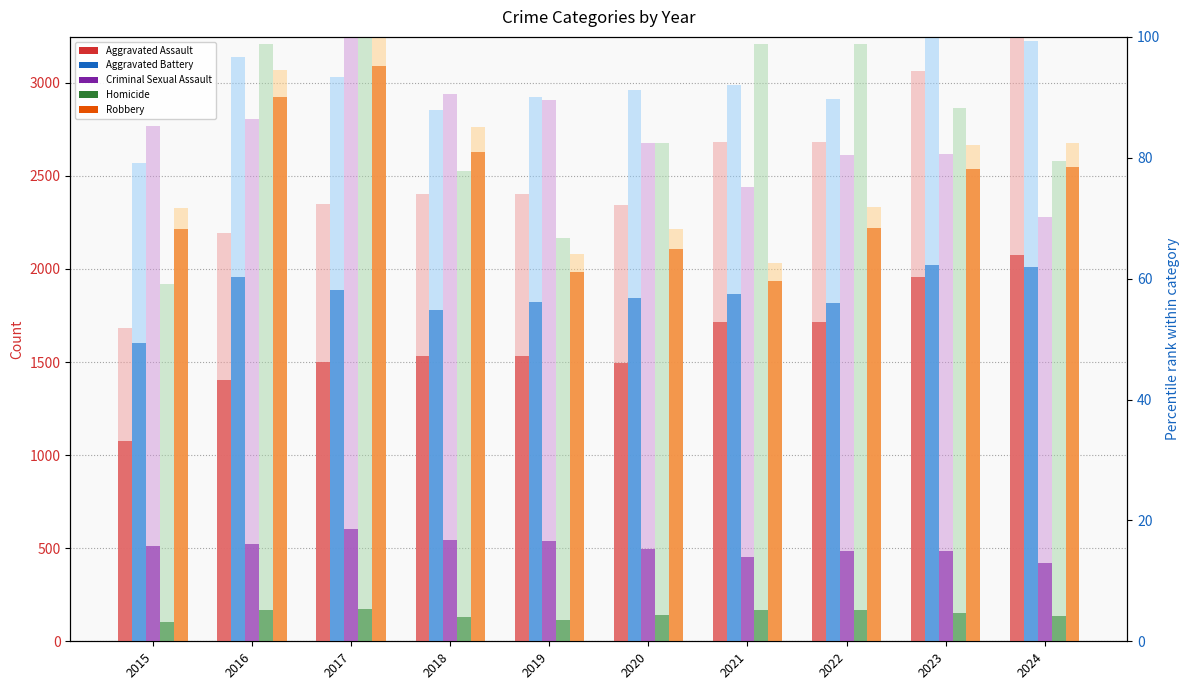

At 2019, list the series in order from smallest to largest.

Homicide, Criminal Sexual Assault, Aggravated Assault, Aggravated Battery, Robbery